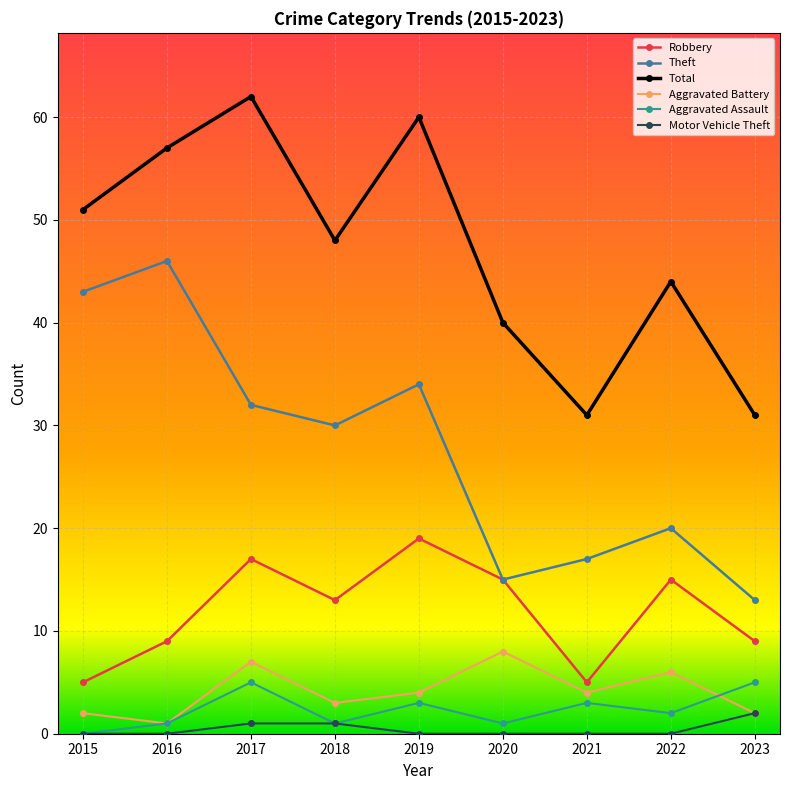

What is the sum of the Theft values at 2015 and 2016?

89